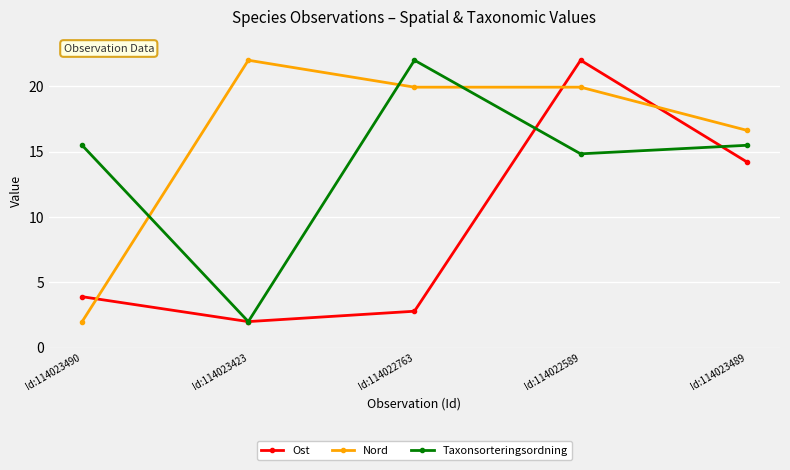

True or false: Ost and Nord cross at least once.

True